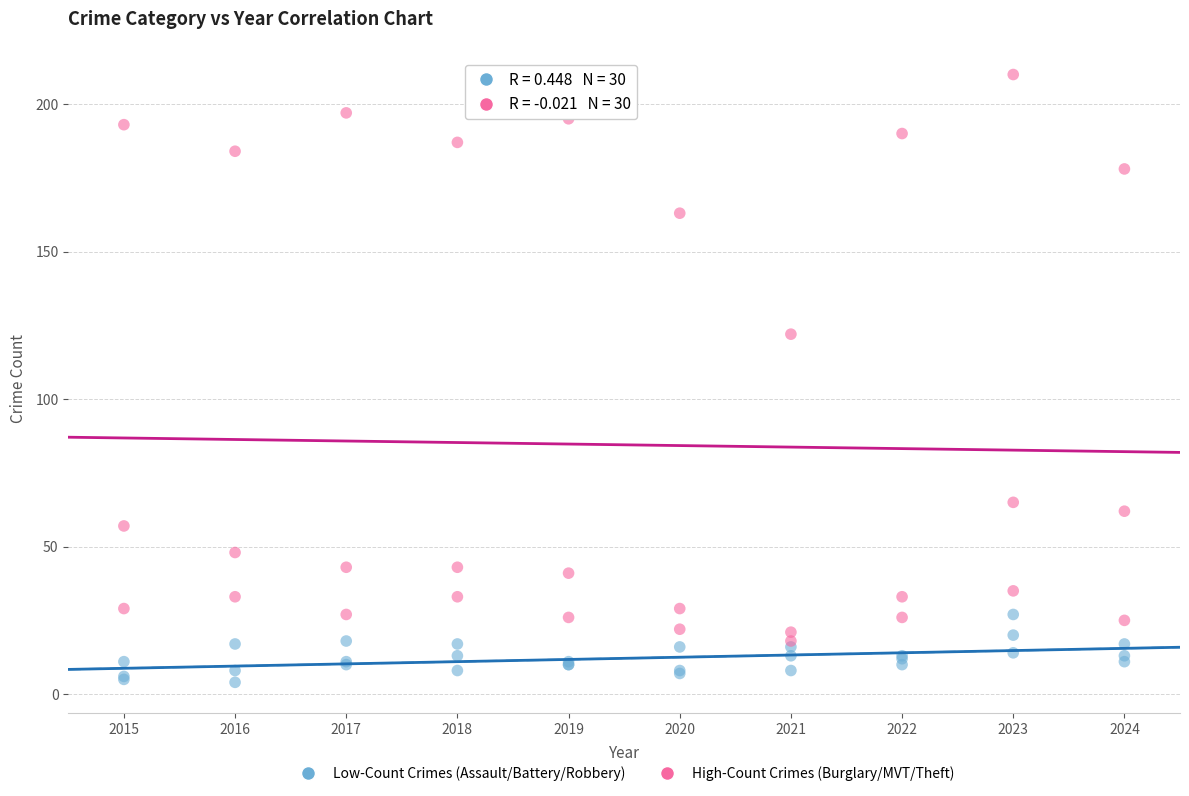

In the High-Count Crimes (Burglary/MVT/Theft) series, what Y value is closest to 114?

122